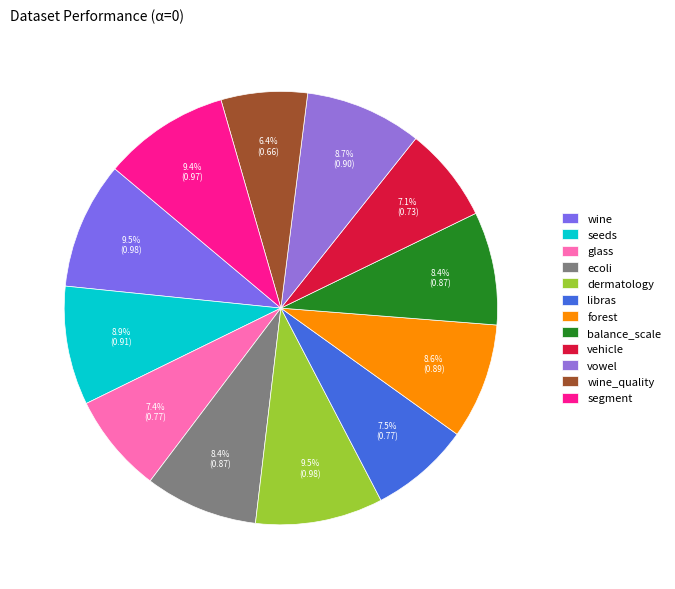

How many slices are in this pie chart?

12